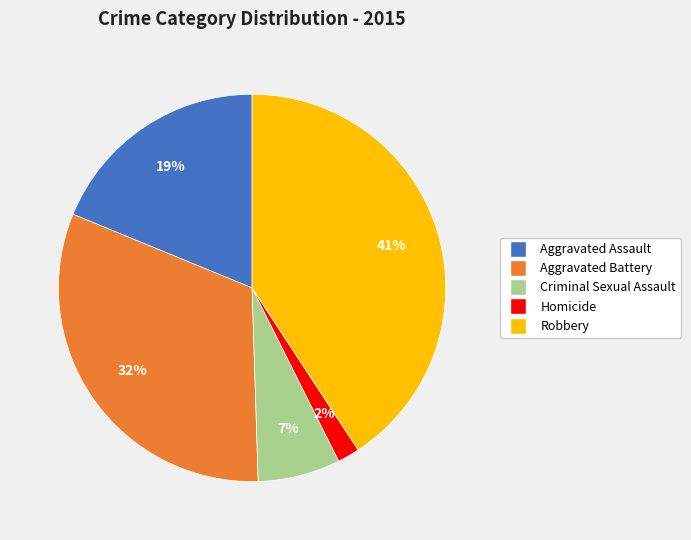

To the nearest percent, what portion does Homicide represent?

2%